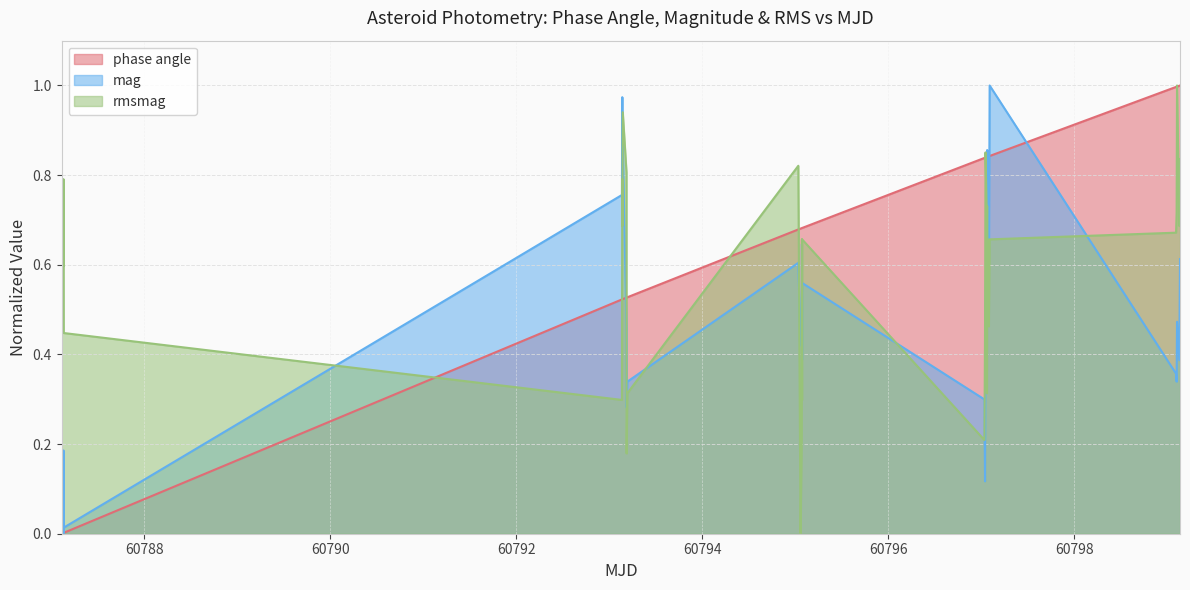

True or false: phase angle and rmsmag cross at least once.

True